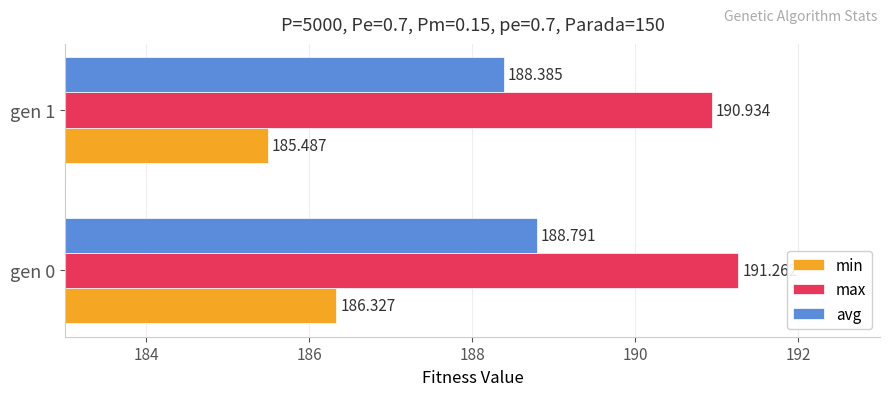

Which series has the largest total across all categories?

max